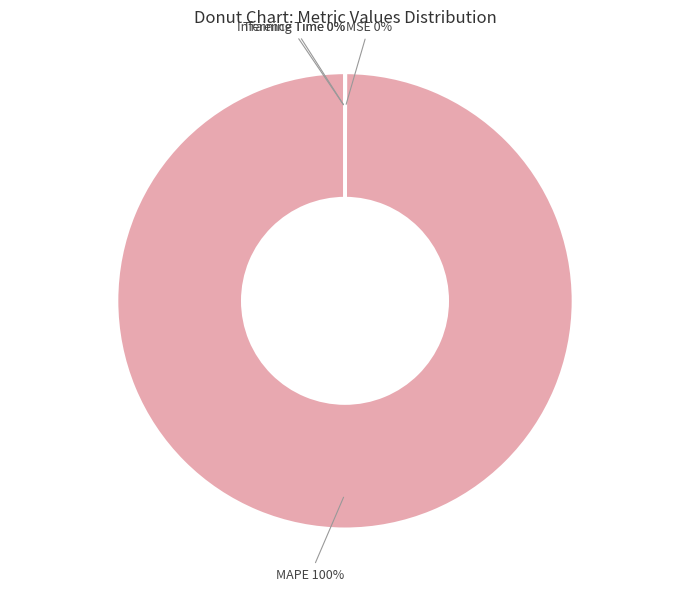

To the nearest percent, what percentage of the pie is MAPE?

100%